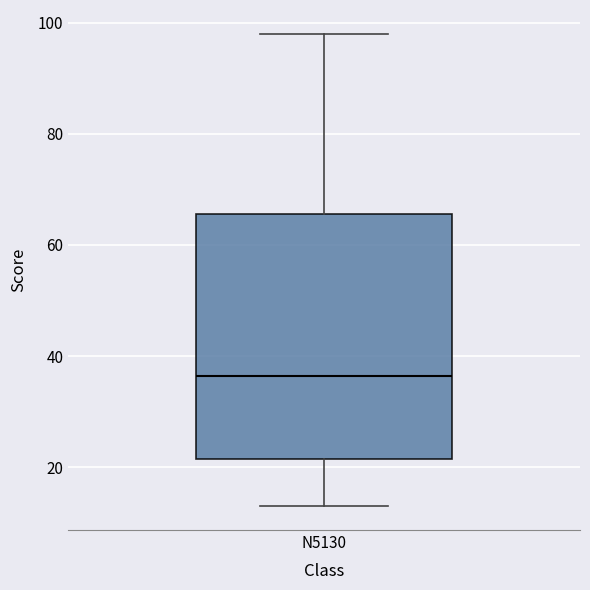

Where does the upper whisker of the box for N5130 end on the y-axis? The values are not printed on the chart, so give them approximately, as read against the axis.

98